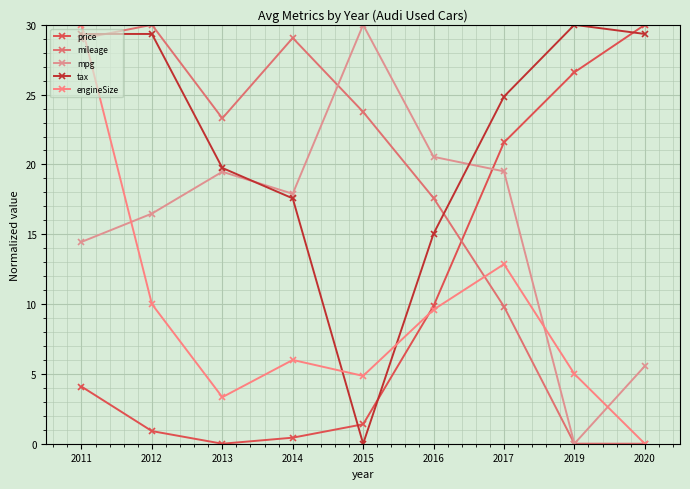

The mpg series shows 17.9 at 2014. True or false?

True